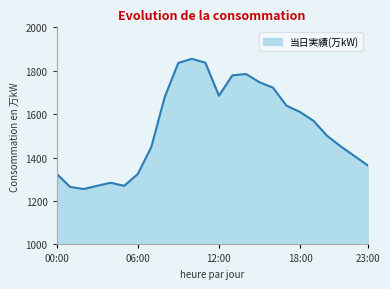

What is the average value?

1538